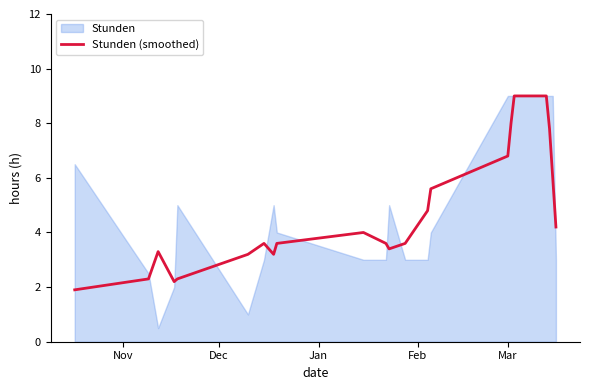

How many values are below 5?

15